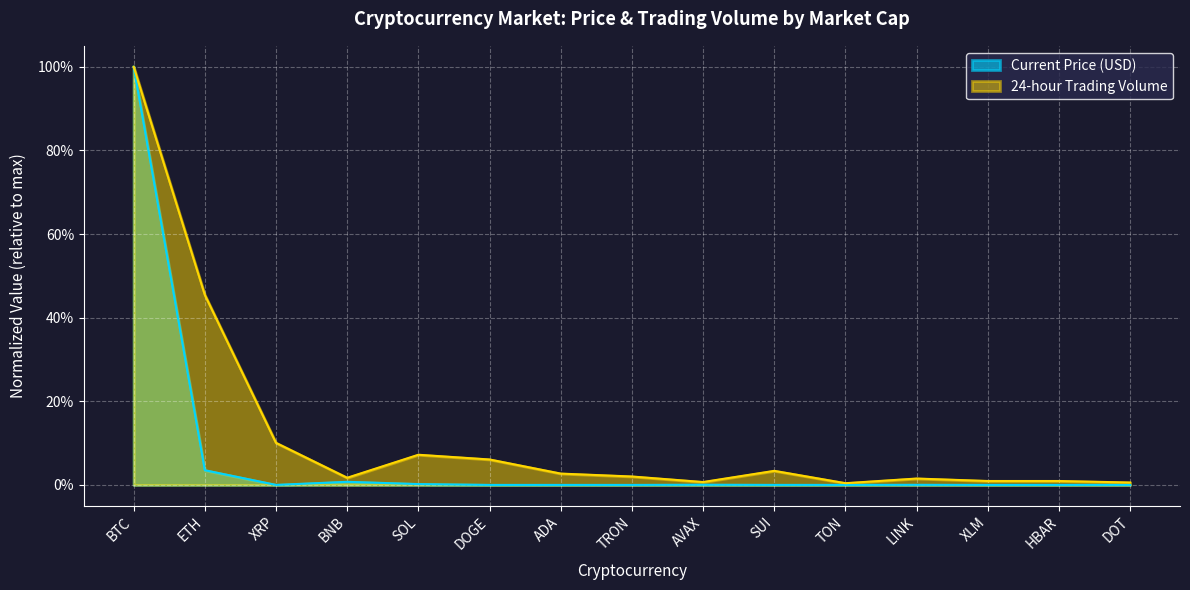

At which label is Current Price (USD) closest to 0?

TRON